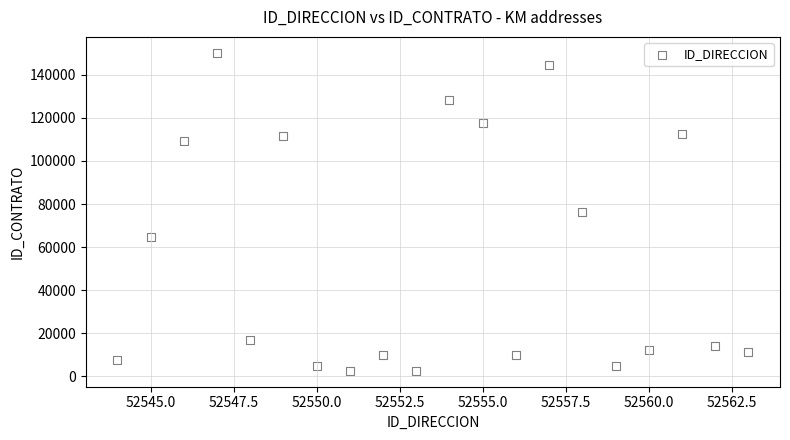

What is the range of Y values (max minus min)?

147620